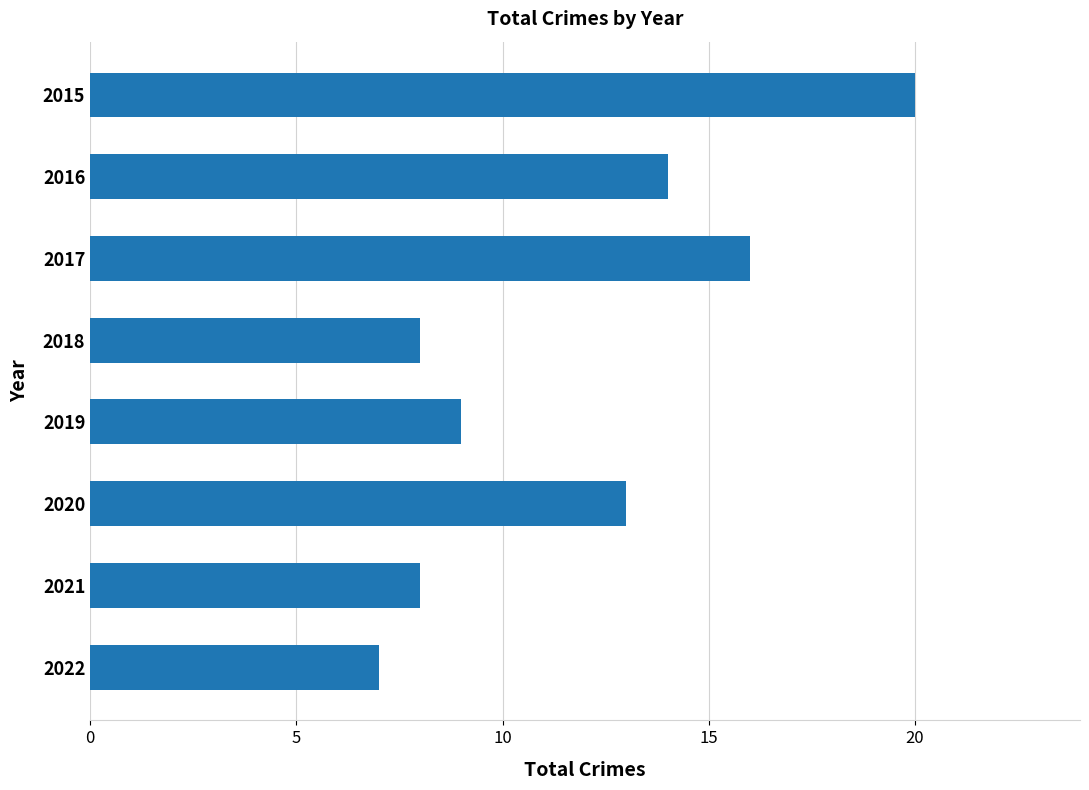

True or false: the data shows 20 at 2015.

True